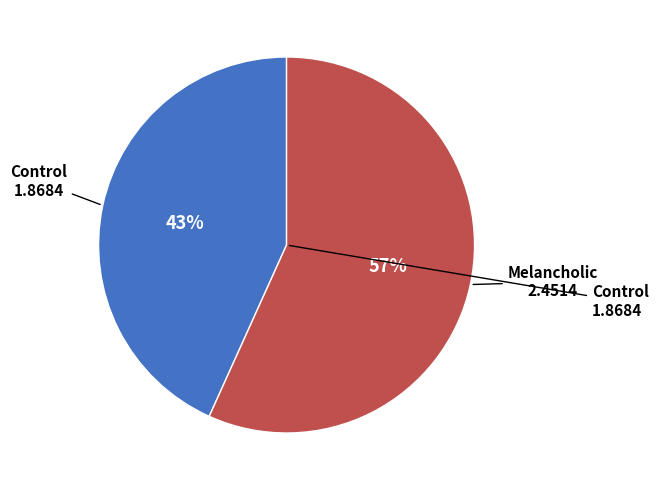

Is there any slice that represents more than half of the pie?

Yes